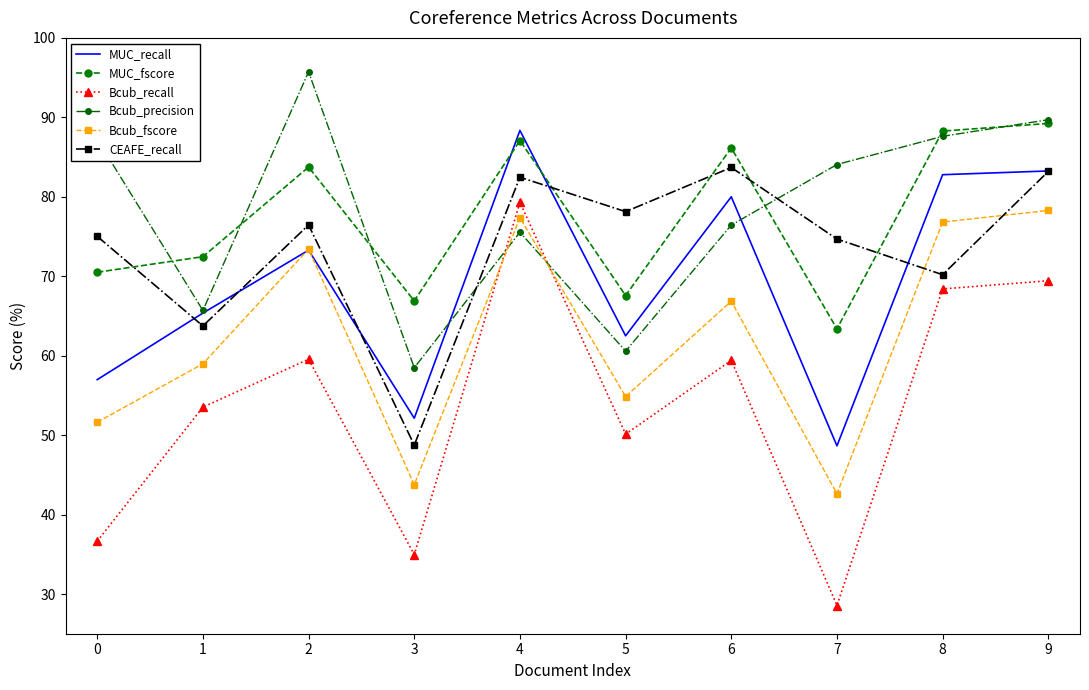

What is the maximum value for CEAFE_recall?

83.7